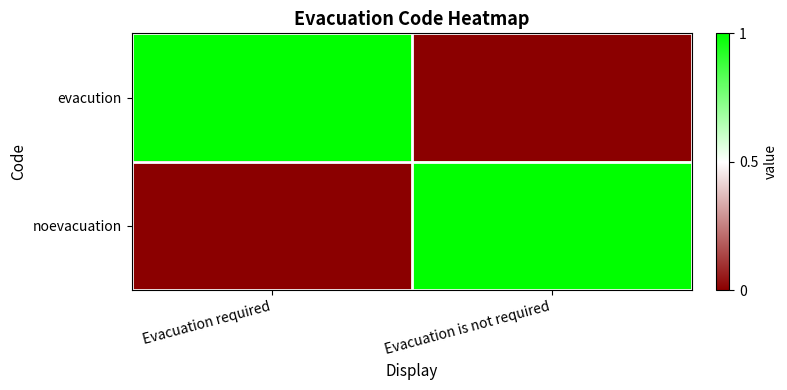

Reading left to right, transcribe all the data shown in this chart.

evacution: Evacuation required=1	Evacuation is not required=0
noevacuation: Evacuation required=0	Evacuation is not required=1